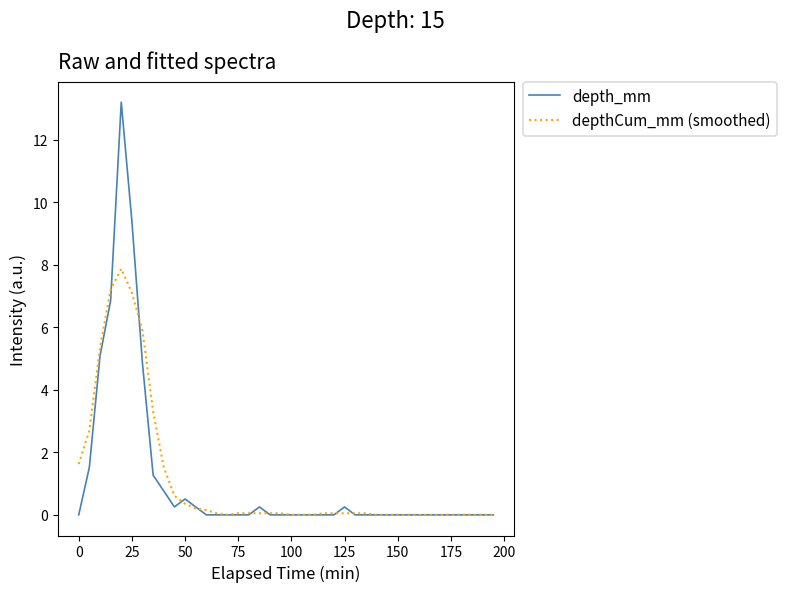

Rank the series by their maximum value, from lowest to highest.

depthCum_mm (smoothed), depth_mm